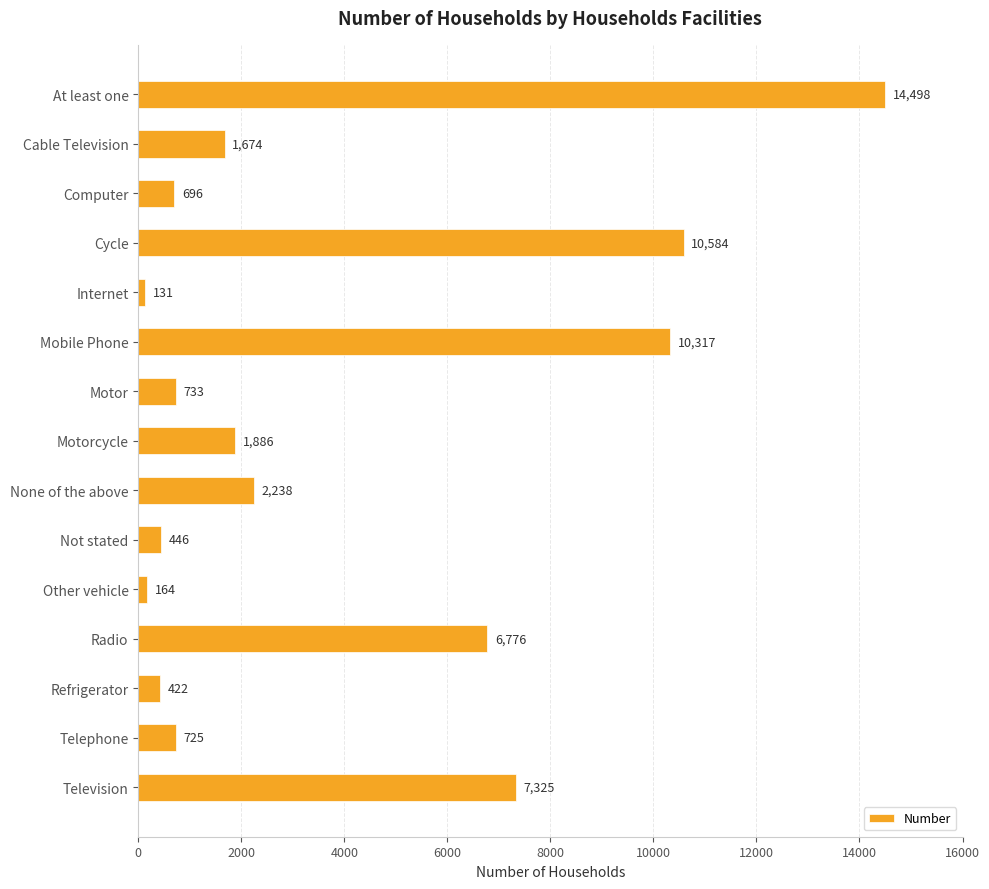

Are the bars horizontal?

Yes